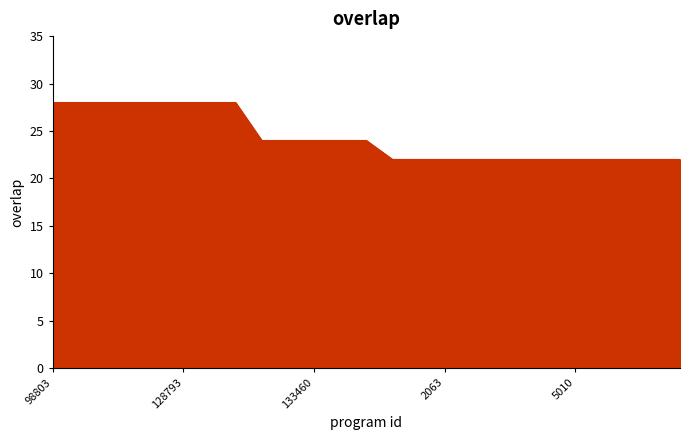

What is the minimum value shown in the chart?

22